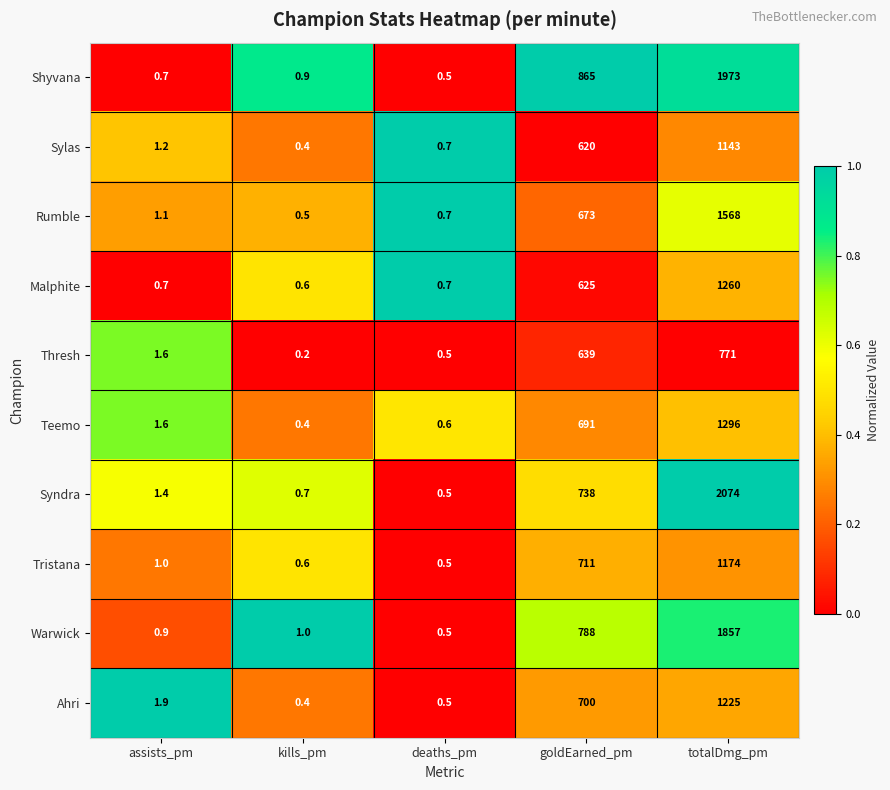

What is the highest value of the Shyvana series?

1973.0